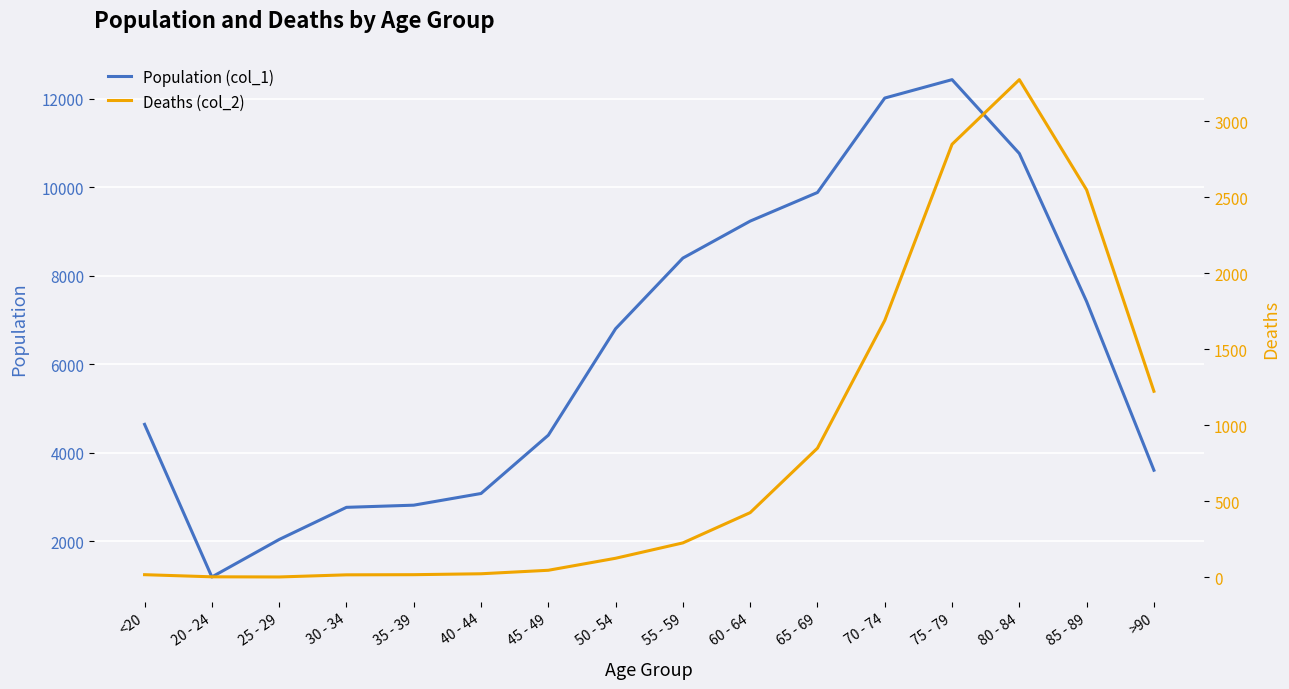

At which category is the sum across all series the highest?

75 - 79